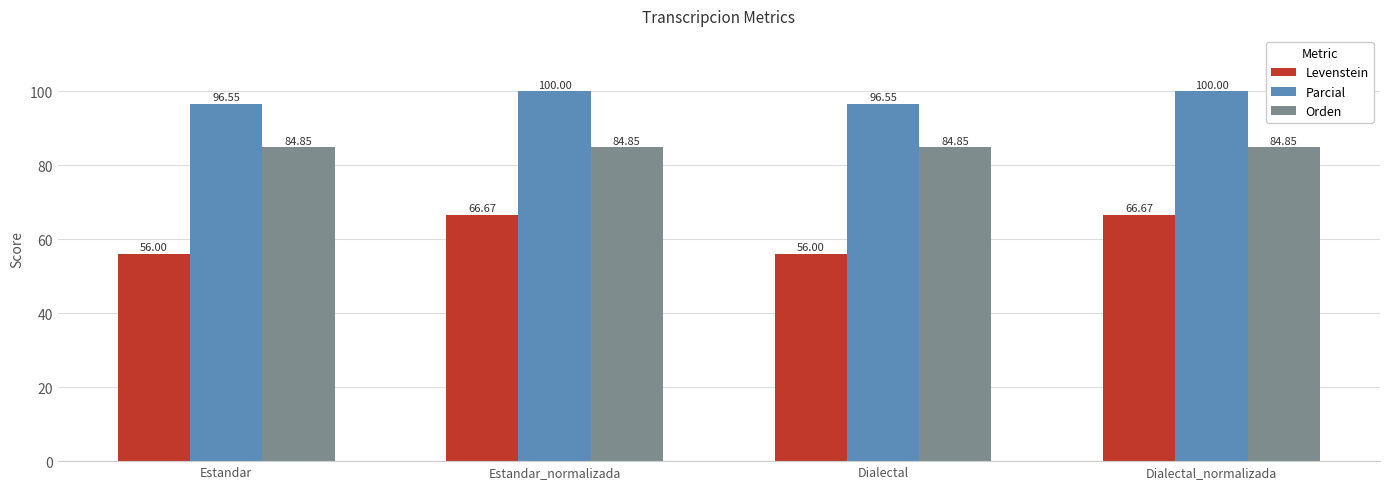

True or false: Orden has a value of 141.1 at Estandar_normalizada.

False